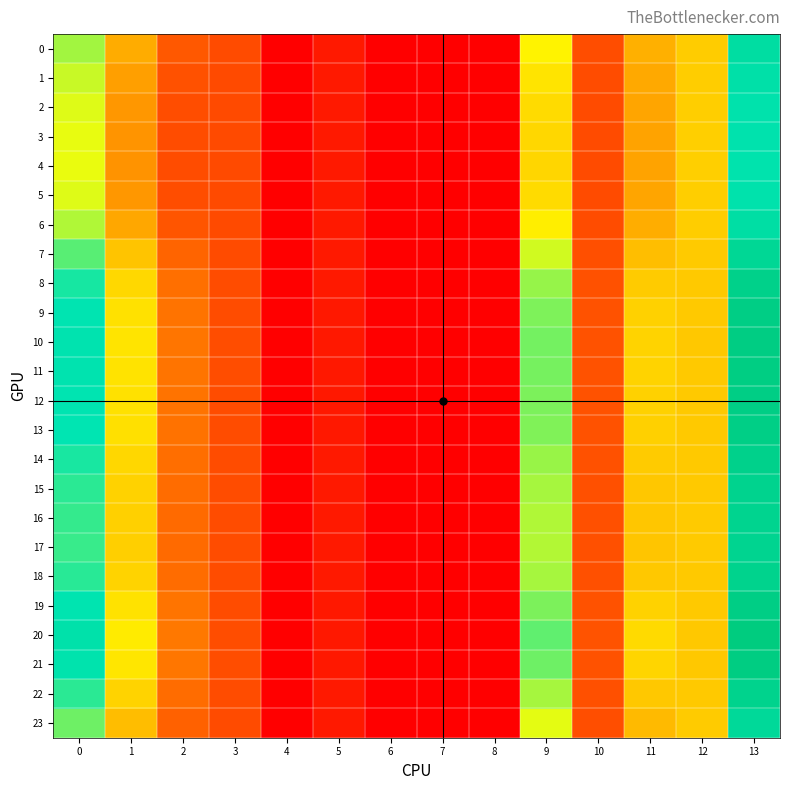

Reading left to right, list all the values displayed in this chart.

0: 0=23.9	1=13.7	2=7.0	3=6.0	4=0.0	5=2.1	6=0.0	7=0.0	8=0.0	9=19.4	10=6.2	11=14.0	12=16.3	13=33.5
1: 0=22.5	1=12.7	2=6.5	3=6.0	4=0.0	5=2.1	6=0.0	7=0.0	8=0.0	9=18.2	10=6.1	11=13.5	12=16.4	13=32.4
2: 0=21.6	1=12.1	2=6.2	3=6.0	4=0.0	5=2.1	6=0.0	7=0.0	8=0.0	9=17.5	10=6.1	11=13.2	12=16.4	13=31.7
3: 0=21.2	1=11.8	2=6.1	3=6.0	4=0.0	5=2.1	6=0.0	7=0.0	8=0.0	9=17.1	10=6.1	11=13.0	12=16.5	13=31.4
4: 0=21.1	1=11.8	2=6.1	3=6.0	4=0.0	5=2.1	6=0.0	7=0.0	8=0.0	9=17.1	10=6.0	11=13.0	12=16.5	13=31.4
5: 0=21.6	1=12.1	2=6.2	3=6.0	4=0.0	5=2.1	6=0.0	7=0.0	8=0.0	9=17.4	10=6.1	11=13.2	12=16.4	13=31.7
6: 0=23.4	1=13.4	2=6.9	3=6.0	4=0.0	5=2.1	6=0.0	7=0.0	8=0.0	9=19.0	10=6.2	11=13.8	12=16.3	13=33.1
7: 0=26.9	1=15.7	2=8.1	3=6.1	4=0.0	5=2.1	6=0.0	7=0.0	8=0.0	9=22.2	10=6.3	11=15.2	12=16.1	13=36.0
8: 0=29.5	1=17.2	2=8.9	3=6.1	4=0.0	5=2.1	6=0.0	7=0.0	8=0.0	9=24.4	10=6.5	11=16.2	12=16.0	13=38.3
9: 0=30.6	1=17.9	2=9.2	3=6.2	4=0.0	5=2.0	6=0.0	7=0.0	8=0.0	9=25.4	10=6.6	11=16.7	12=16.0	13=39.3
10: 0=31.1	1=18.2	2=9.4	3=6.2	4=0.0	5=2.0	6=0.0	7=0.0	8=0.0	9=25.8	10=6.6	11=16.9	12=16.0	13=39.7
11: 0=31.0	1=18.1	2=9.3	3=6.2	4=0.0	5=2.0	6=0.0	7=0.0	8=0.0	9=25.7	10=6.6	11=16.8	12=16.0	13=39.6
12: 0=30.7	1=17.9	2=9.2	3=6.2	4=0.0	5=2.0	6=0.0	7=0.0	8=0.0	9=25.4	10=6.6	11=16.7	12=16.0	13=39.3
13: 0=30.5	1=17.8	2=9.2	3=6.2	4=0.0	5=2.0	6=0.0	7=0.0	8=0.0	9=25.3	10=6.6	11=16.6	12=16.0	13=39.1
14: 0=29.4	1=17.2	2=8.8	3=6.1	4=0.0	5=2.1	6=0.0	7=0.0	8=0.0	9=24.3	10=6.5	11=16.2	12=16.0	13=38.2
15: 0=28.7	1=16.8	2=8.6	3=6.1	4=0.0	5=2.1	6=0.0	7=0.0	8=0.0	9=23.8	10=6.5	11=15.9	12=16.1	13=37.6
16: 0=28.3	1=16.6	2=8.5	3=6.1	4=0.0	5=2.1	6=0.0	7=0.0	8=0.0	9=23.4	10=6.4	11=15.8	12=16.1	13=37.3
17: 0=28.2	1=16.5	2=8.5	3=6.1	4=0.0	5=2.1	6=0.0	7=0.0	8=0.0	9=23.3	10=6.4	11=15.7	12=16.1	13=37.2
18: 0=28.8	1=16.8	2=8.7	3=6.1	4=0.0	5=2.1	6=0.0	7=0.0	8=0.0	9=23.8	10=6.5	11=15.9	12=16.1	13=37.7
19: 0=30.8	1=18.0	2=9.3	3=6.2	4=0.0	5=2.0	6=0.0	7=0.0	8=0.0	9=25.5	10=6.6	11=16.7	12=16.0	13=39.4
20: 0=32.0	1=18.7	2=9.7	3=6.2	4=0.0	5=2.0	6=0.0	7=0.0	8=0.0	9=26.6	10=6.7	11=17.4	12=16.0	13=40.5
21: 0=31.3	1=18.3	2=9.4	3=6.2	4=0.0	5=2.0	6=0.0	7=0.0	8=0.0	9=26.0	10=6.6	11=17.0	12=16.0	13=39.9
22: 0=28.7	1=16.8	2=8.7	3=6.1	4=0.0	5=2.1	6=0.0	7=0.0	8=0.0	9=23.8	10=6.5	11=15.9	12=16.1	13=37.6
23: 0=26.0	1=15.1	2=7.8	3=6.1	4=0.0	5=2.1	6=0.0	7=0.0	8=0.0	9=21.3	10=6.3	11=14.8	12=16.2	13=35.2